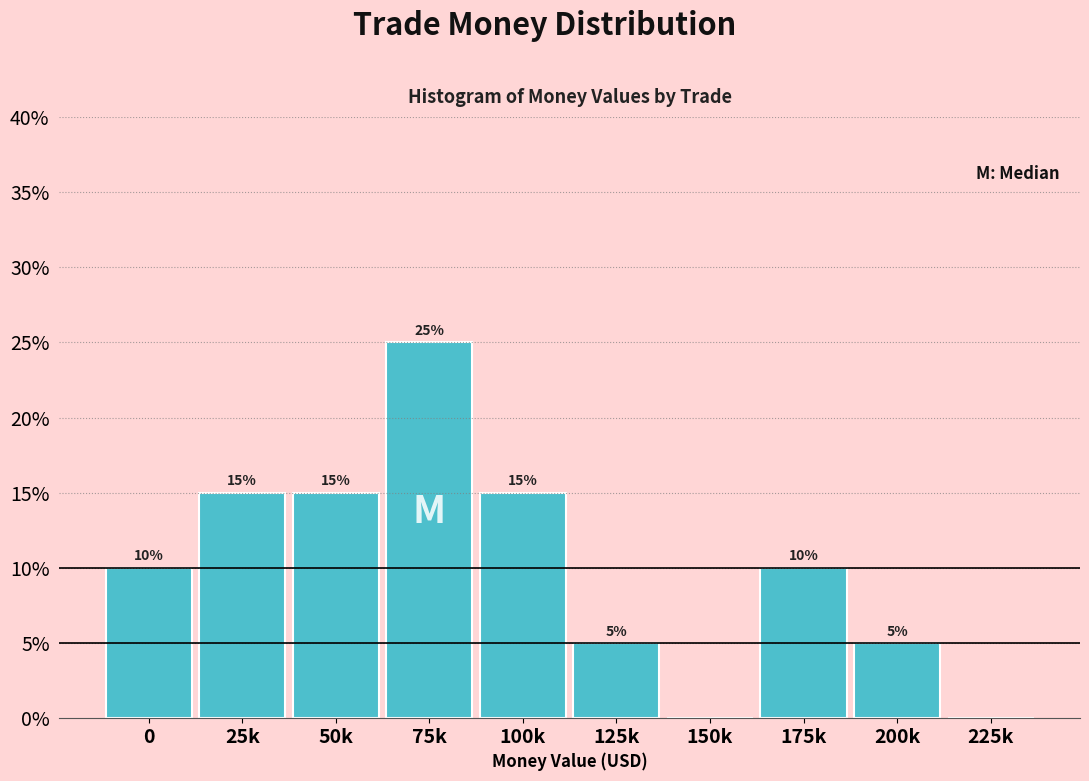

Reading left to right, transcribe all the data shown in this chart.

0=10	25k=15	50k=15	75k=25	100k=15	125k=5	150k=0	175k=10	200k=5	225k=0